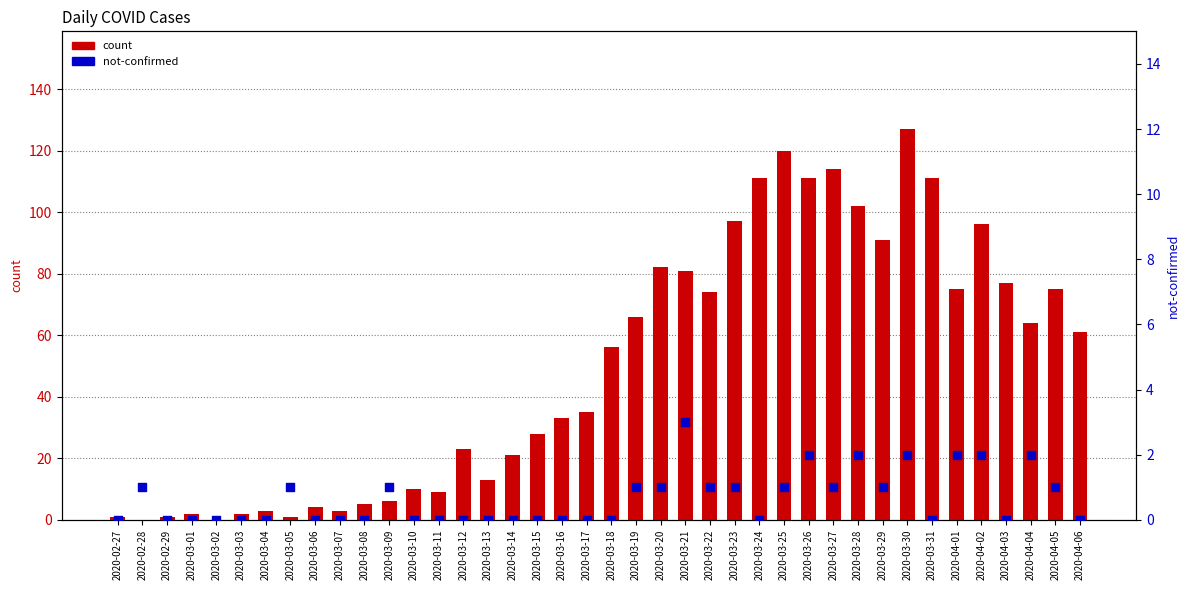

Is the value of count at 2020-04-06 greater than the value of not-confirmed at 2020-03-12?

Yes